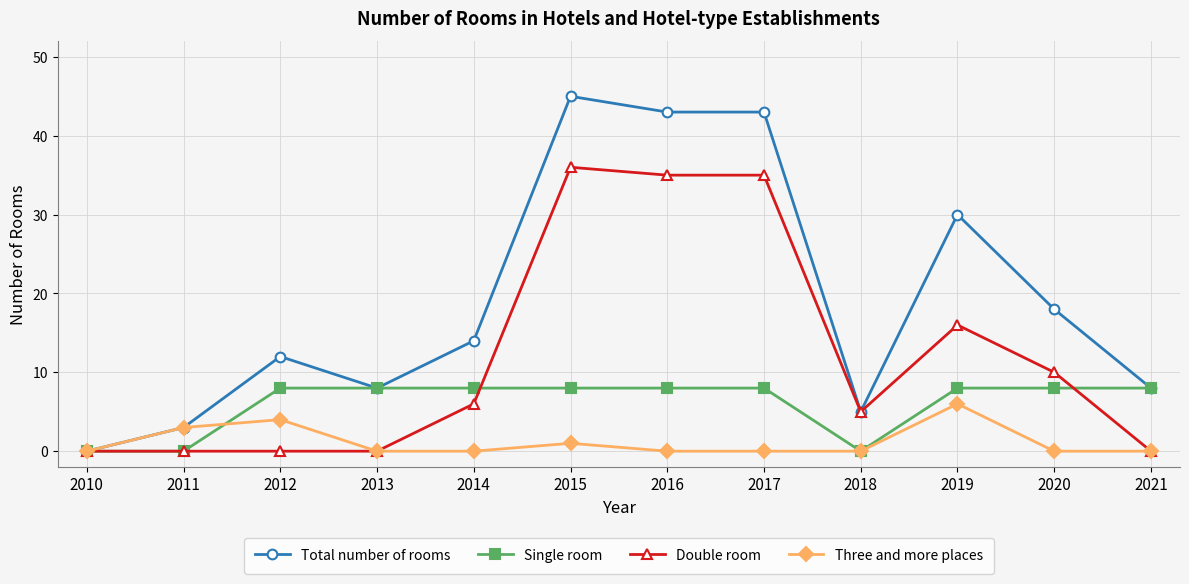

At which category is the sum across all series the highest?

2015